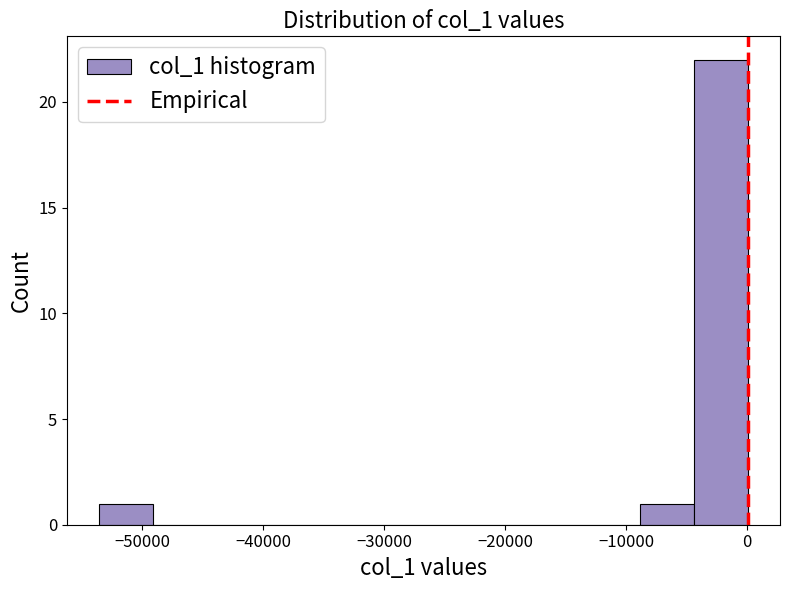

Which range on the x-axis has the tallest bar?

-4000 to 0